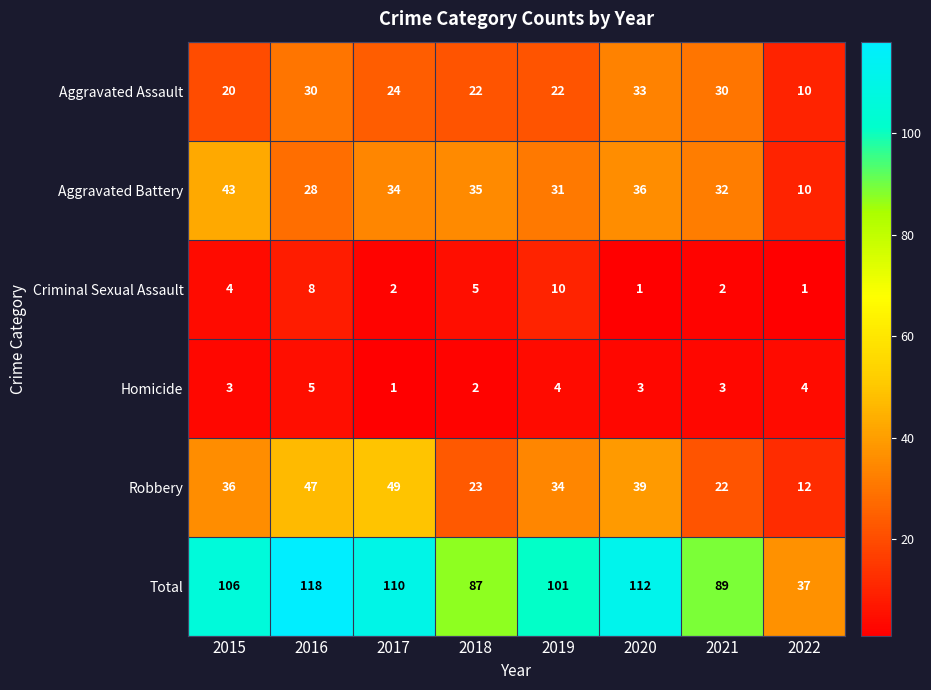

What is the sum of the Criminal Sexual Assault values at 2017 and 2021?

4